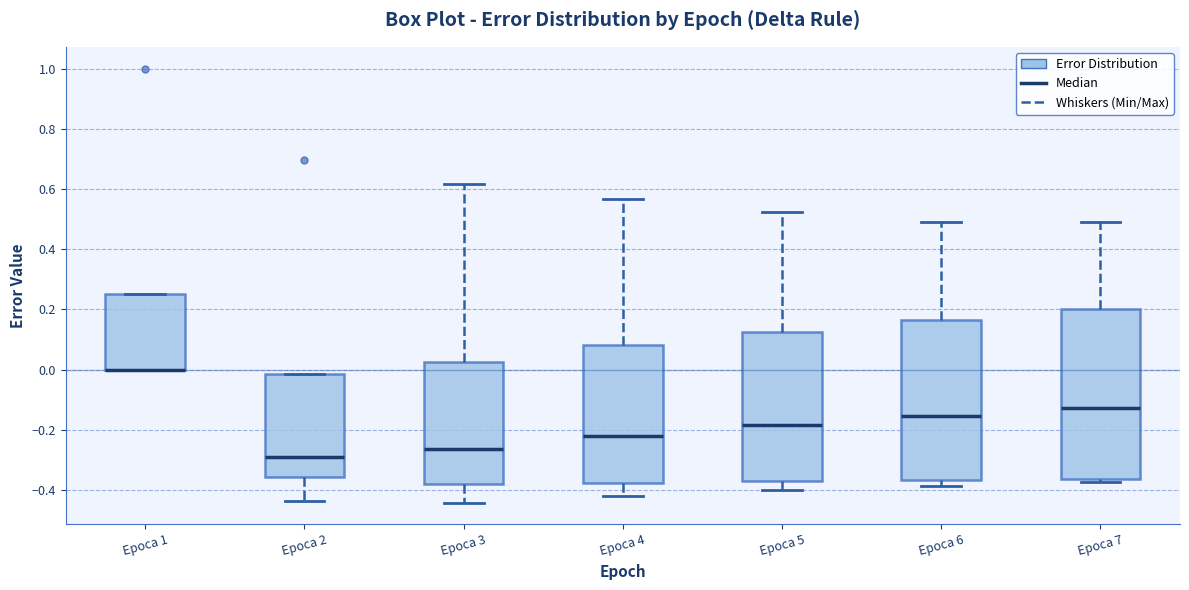

Which box is the tallest, from its lower edge to its upper edge?

Epoca 7